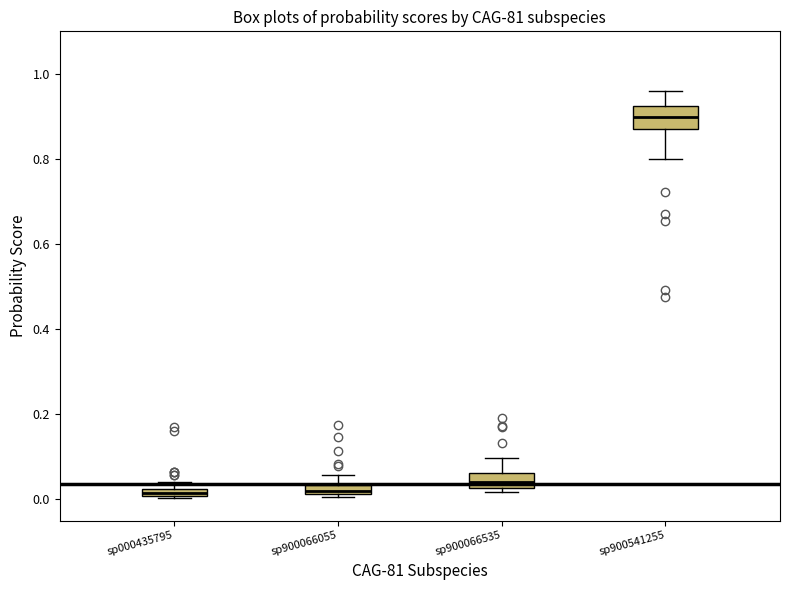

Which box's median line is the highest?

sp900541255